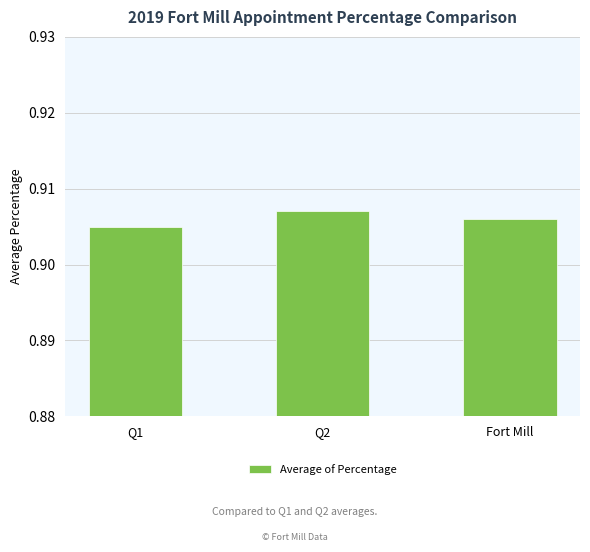

Count the values in the range 0 to 1.

3